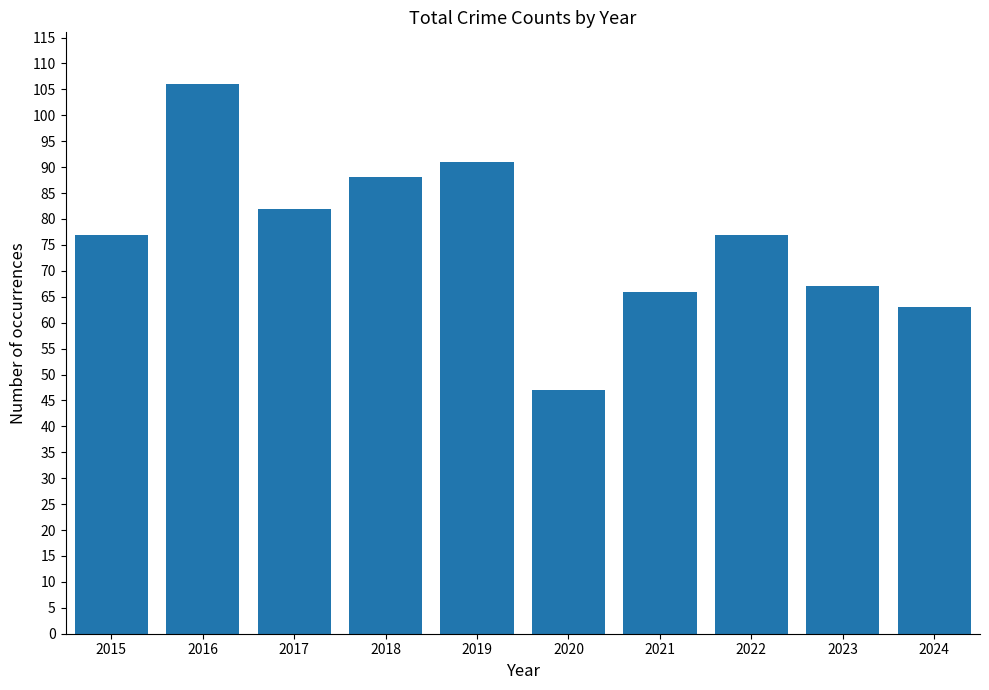

Which has a higher value, 2023 or 2022?

2022